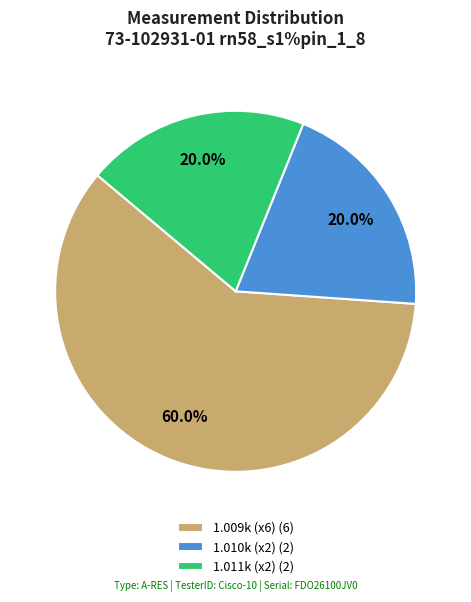

Which category has the biggest portion of the pie?

1.009k (x6) (6)